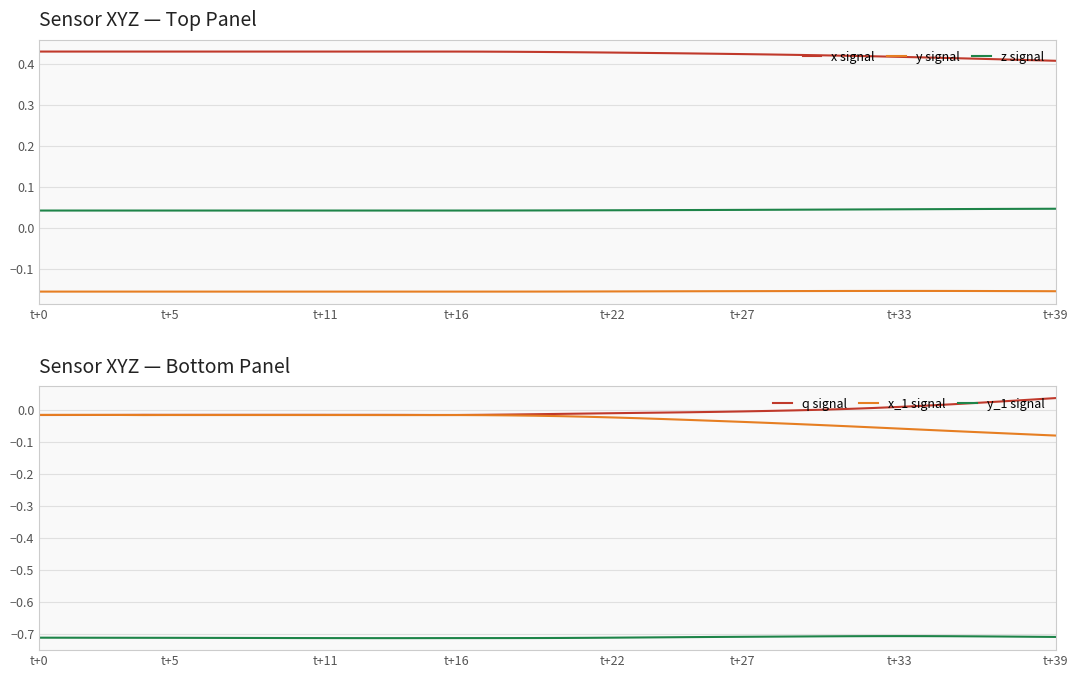

True or false: y_1 signal and q signal intersect in this chart.

False